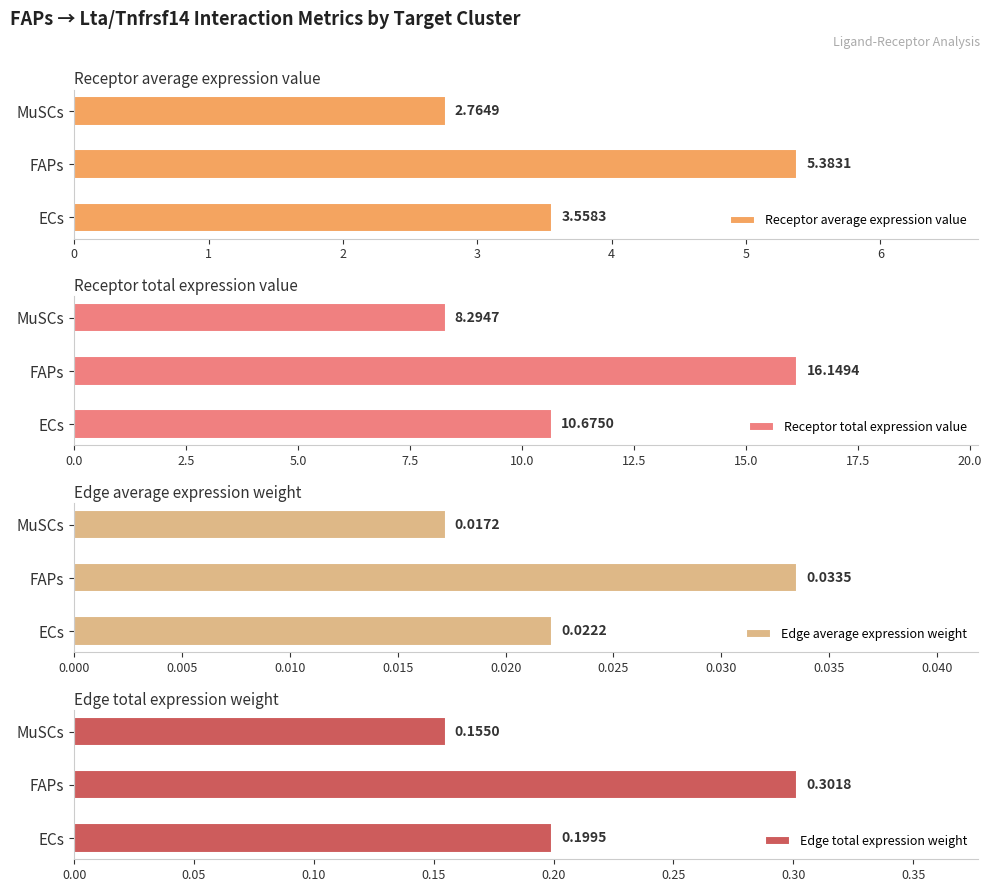

At 0, list the series in order from largest to smallest.

Receptor total expression value, Receptor average expression value, Edge total expression weight, Edge average expression weight